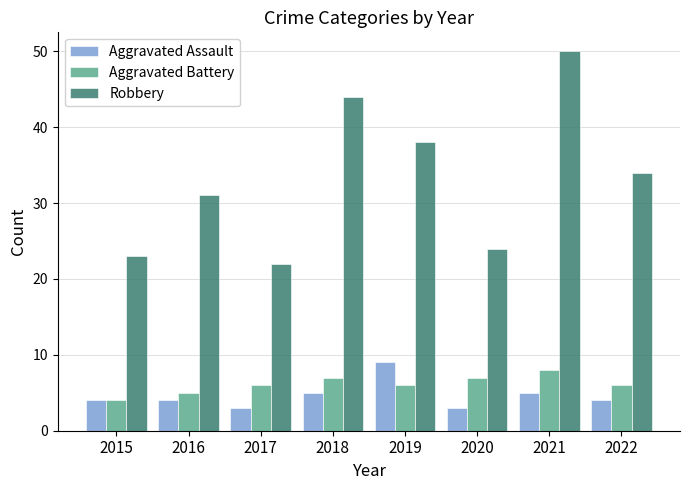

Reading left to right, extract all data points from this chart.

Aggravated Assault: 2015=4	2016=4	2017=3	2018=5	2019=9	2020=3	2021=5	2022=4
Aggravated Battery: 2015=4	2016=5	2017=6	2018=7	2019=6	2020=7	2021=8	2022=6
Robbery: 2015=23	2016=31	2017=22	2018=44	2019=38	2020=24	2021=50	2022=34